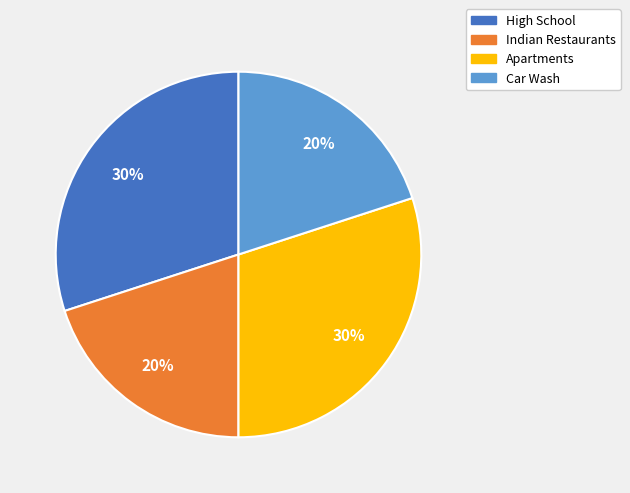

To the nearest percent, what portion does Apartments represent?

30%